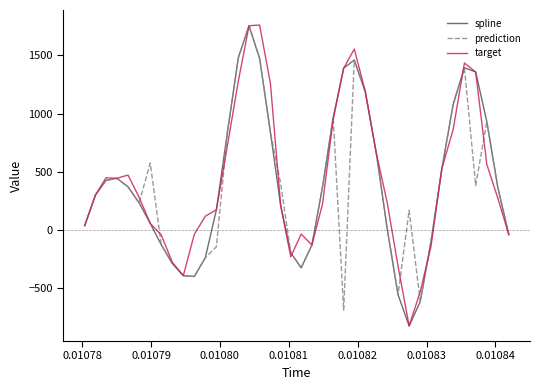

What is the minimum value shown in the chart?

-826.1